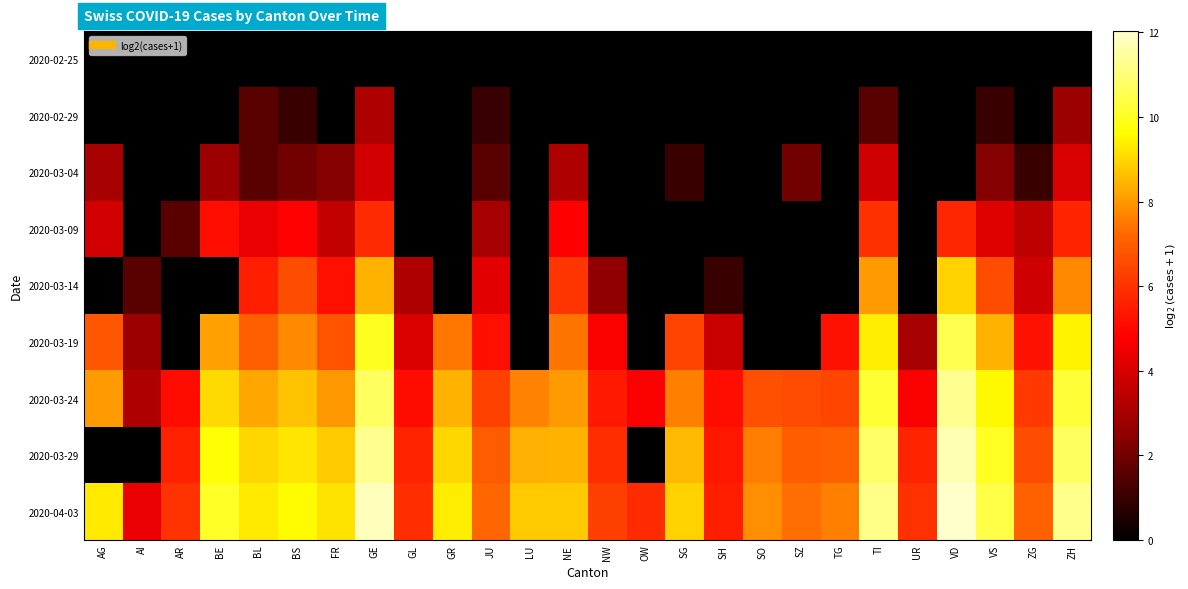

Reading left to right, transcribe all the data shown in this chart.

2020-02-25: AG=0.0	AI=0.0	AR=0.0	BE=0.0	BL=0.0	BS=0.0	FR=0.0	GE=0.0	GL=0.0	GR=0.0	JU=0.0	LU=0.0	NE=0.0	NW=0.0	OW=0.0	SG=0.0	SH=0.0	SO=0.0	SZ=0.0	TG=0.0	TI=0.0	UR=0.0	VD=0.0	VS=0.0	ZG=0.0	ZH=0.0
2020-02-29: AG=0.0	AI=0.0	AR=0.0	BE=0.0	BL=1.6	BS=1.0	FR=0.0	GE=3.2	GL=0.0	GR=0.0	JU=1.0	LU=0.0	NE=0.0	NW=0.0	OW=0.0	SG=0.0	SH=0.0	SO=0.0	SZ=0.0	TG=0.0	TI=1.6	UR=0.0	VD=0.0	VS=1.0	ZG=0.0	ZH=2.8
2020-03-04: AG=3.0	AI=0.0	AR=0.0	BE=2.8	BL=1.6	BS=2.0	FR=2.3	GE=3.9	GL=0.0	GR=0.0	JU=1.6	LU=0.0	NE=3.2	NW=0.0	OW=0.0	SG=1.0	SH=0.0	SO=0.0	SZ=2.0	TG=0.0	TI=3.8	UR=0.0	VD=0.0	VS=2.3	ZG=1.0	ZH=4.0
2020-03-09: AG=3.9	AI=0.0	AR=1.6	BE=5.1	BL=4.4	BS=4.9	FR=3.6	GE=5.8	GL=0.0	GR=0.0	JU=3.0	LU=0.0	NE=4.8	NW=0.0	OW=0.0	SG=0.0	SH=0.0	SO=0.0	SZ=0.0	TG=0.0	TI=6.0	UR=0.0	VD=5.7	VS=4.2	ZG=3.5	ZH=5.6
2020-03-14: AG=0.0	AI=1.6	AR=0.0	BE=0.0	BL=5.6	BS=6.7	FR=5.2	GE=8.4	GL=3.2	GR=0.0	JU=4.2	LU=0.0	NE=6.1	NW=2.6	OW=0.0	SG=0.0	SH=1.0	SO=0.0	SZ=0.0	TG=0.0	TI=8.1	UR=0.0	VD=8.9	VS=6.6	ZG=3.8	ZH=7.8
2020-03-19: AG=6.9	AI=2.8	AR=0.0	BE=8.1	BL=7.1	BS=7.8	FR=6.8	GE=10.0	GL=4.1	GR=7.5	JU=5.2	LU=0.0	NE=7.5	NW=4.7	OW=0.0	SG=6.4	SH=3.7	SO=0.0	SZ=0.0	TG=5.2	TI=9.3	UR=3.0	VD=10.6	VS=8.5	ZG=5.2	ZH=9.4
2020-03-24: AG=8.1	AI=3.2	AR=5.1	BE=9.1	BL=8.3	BS=8.7	FR=8.0	GE=10.7	GL=5.1	GR=8.4	JU=6.4	LU=7.7	NE=8.1	NW=5.4	OW=4.7	SG=7.7	SH=5.1	SO=6.7	SZ=6.6	TG=6.5	TI=10.2	UR=4.7	VD=11.3	VS=9.5	ZG=6.2	ZH=10.3
2020-03-29: AG=0.0	AI=0.0	AR=5.6	BE=9.6	BL=9.0	BS=9.2	FR=8.8	GE=11.3	GL=5.7	GR=9.0	JU=7.0	LU=8.4	NE=8.4	NW=5.9	OW=0.0	SG=8.5	SH=5.4	SO=7.6	SZ=7.0	TG=7.1	TI=10.8	UR=5.7	VD=11.7	VS=10.0	ZG=6.7	ZH=10.8
2020-04-03: AG=9.3	AI=4.4	AR=6.0	BE=10.1	BL=9.3	BS=9.6	FR=9.2	GE=11.8	GL=5.9	GR=9.3	JU=7.2	LU=8.8	NE=8.8	NW=6.3	OW=5.8	SG=8.9	SH=5.6	SO=7.9	SZ=7.4	TG=7.6	TI=11.2	UR=6.0	VD=12.0	VS=10.4	ZG=7.1	ZH=11.2